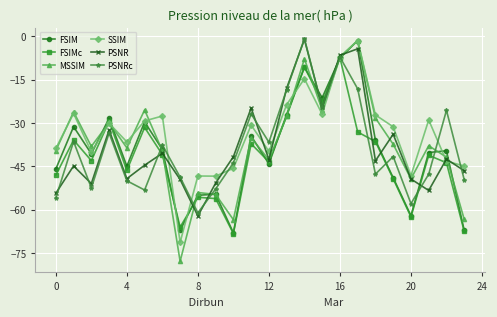

What is the value of the SSIM point at the 17th from the left?

-7.0